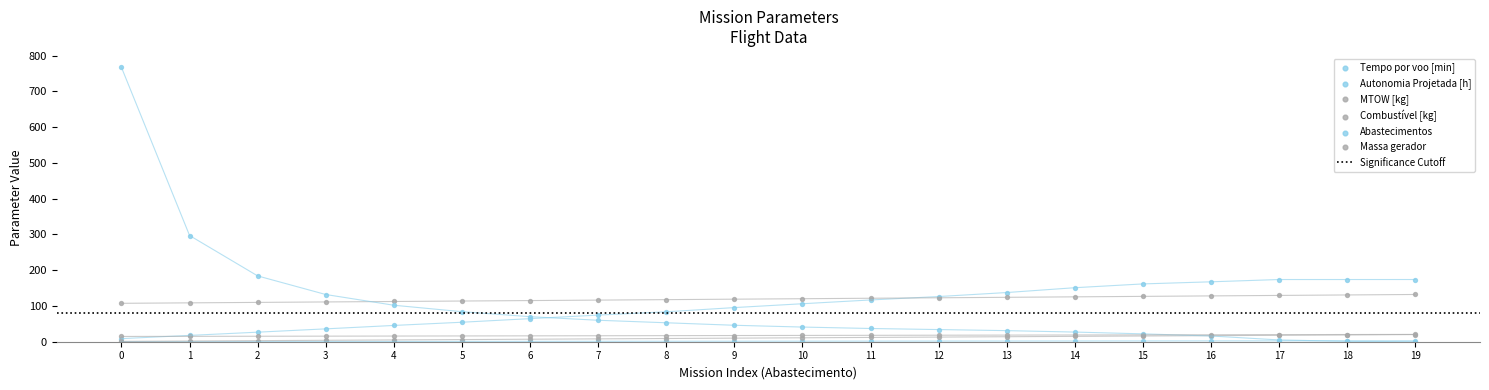

Which series contains the lowest Y value?

Abastecimentos